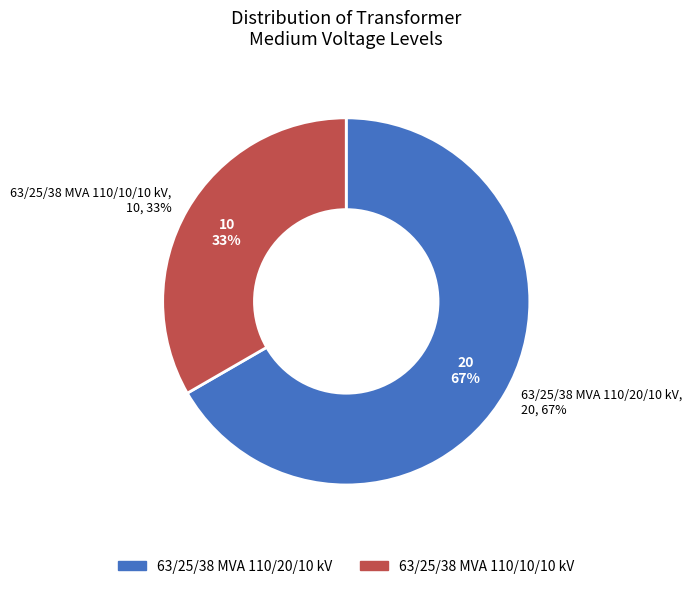

To the nearest percent, what percentage of the pie is 63/25/38 MVA 110/10/10 kV?

33%